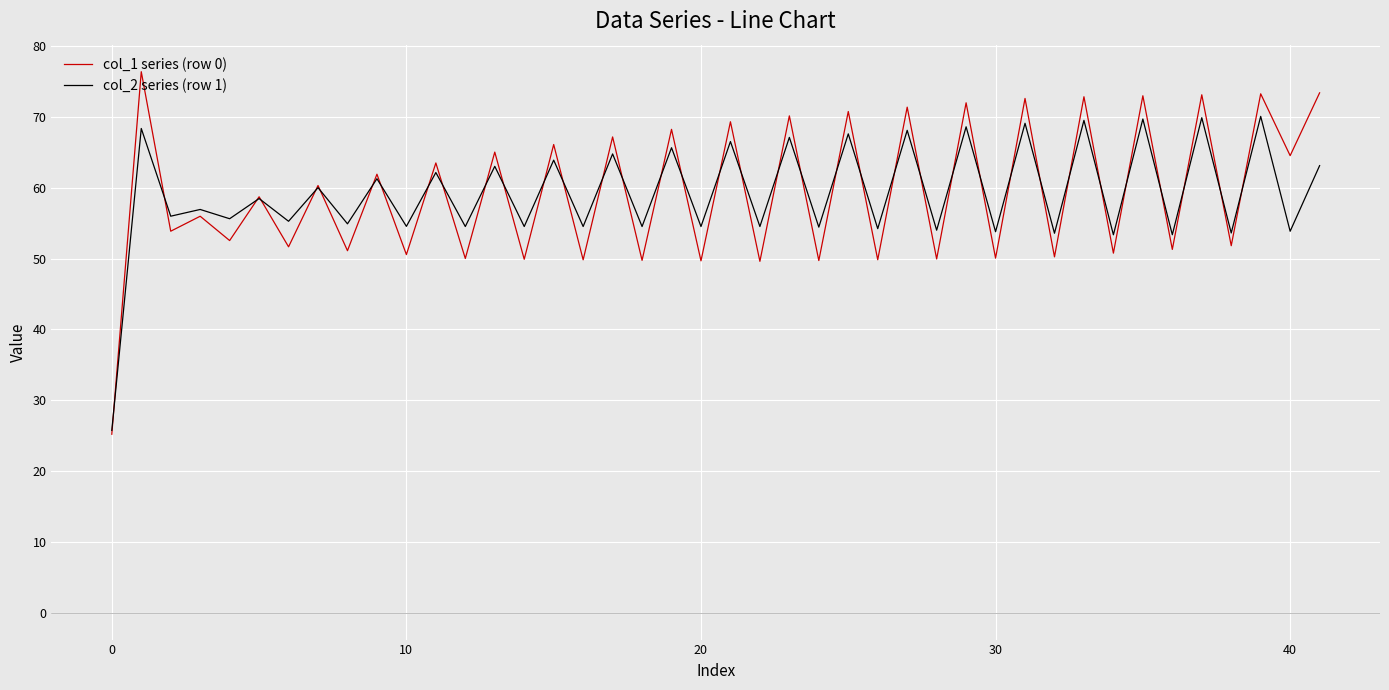

What is the highest value of the col_1 series (row 0) series?

76.4